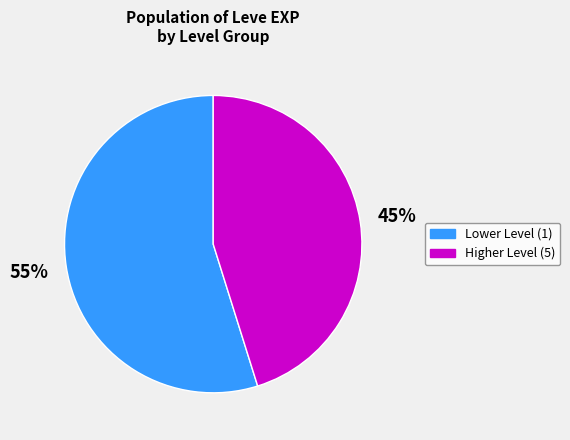

To the nearest percent, what is the difference between the largest and smallest slice percentages?

10%